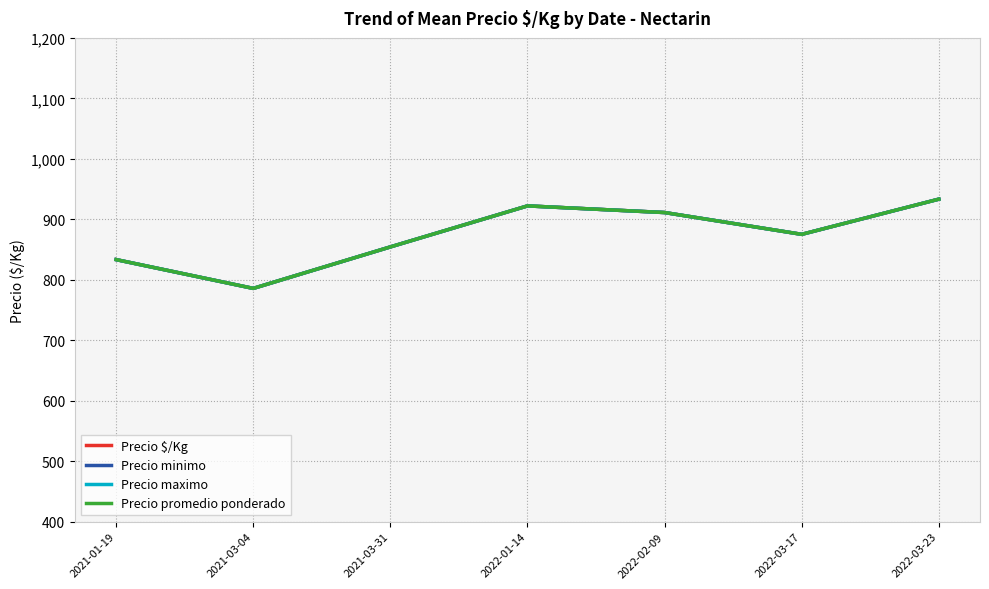

True or false: Precio $/Kg and Precio minimo intersect in this chart.

False